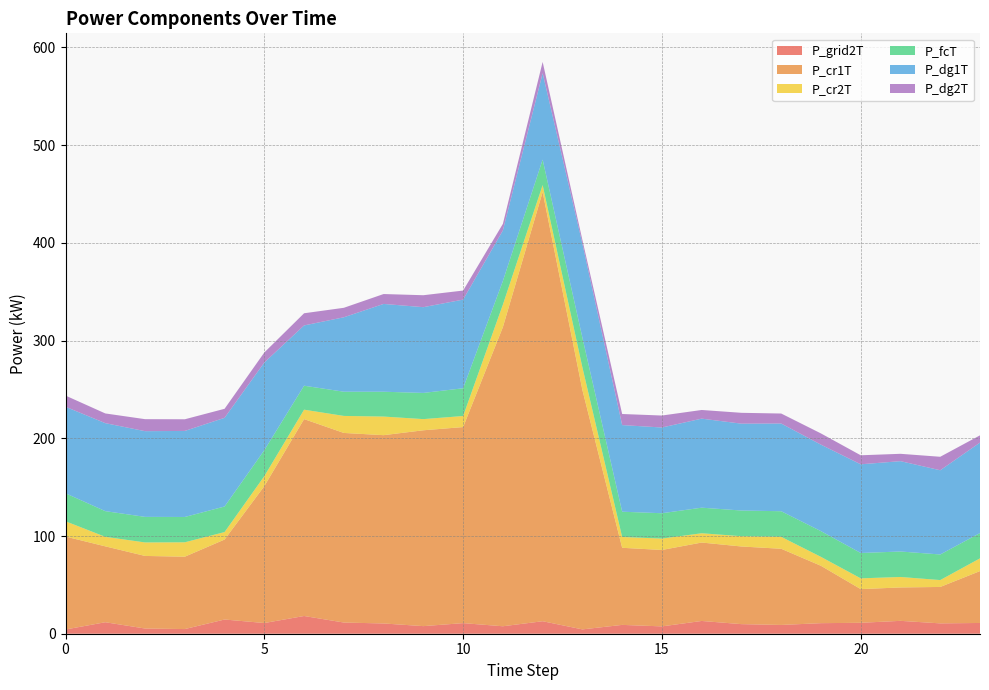

Reading left to right, list all the values displayed in this chart.

P_grid2T: 4.3	11.8	5.3	4.8	14.5	11.0	18.1	11.4	10.5	7.8	10.8	7.6	12.8	4.4	9.0	7.5	13.1	9.8	9.0	10.8	11.2	13.2	10.6	11.0
P_cr1T: 95.1	77.7	74.3	74.1	81.8	140.1	201.5	194.0	192.7	200.4	200.7	306.2	439.3	245.0	78.9	78.2	80.3	79.5	78.0	58.7	34.5	34.2	37.3	53.1
P_cr2T: 15.6	9.7	13.8	14.7	7.6	10.2	9.6	17.4	19.0	11.4	11.3	23.0	7.1	23.2	11.1	11.7	9.5	10.5	12.2	9.1	11.0	10.7	7.0	13.0
P_fcT: 28.6	26.3	26.2	25.9	26.2	26.6	24.5	24.8	25.4	26.8	28.4	24.2	26.0	30.4	25.9	25.9	26.2	26.3	26.2	26.3	26.0	26.1	26.2	25.9
P_dg1T: 88.5	90.1	87.7	88.1	90.8	89.7	61.7	76.2	89.9	87.8	90.7	51.8	88.5	96.2	88.7	87.7	91.1	88.9	89.8	88.5	90.8	92.5	86.2	92.6
P_dg2T: 11.5	9.9	12.3	11.9	9.2	10.3	12.5	9.7	10.1	12.2	9.3	6.7	11.5	3.8	11.3	12.3	8.9	11.1	10.2	11.5	9.2	7.5	13.8	7.4